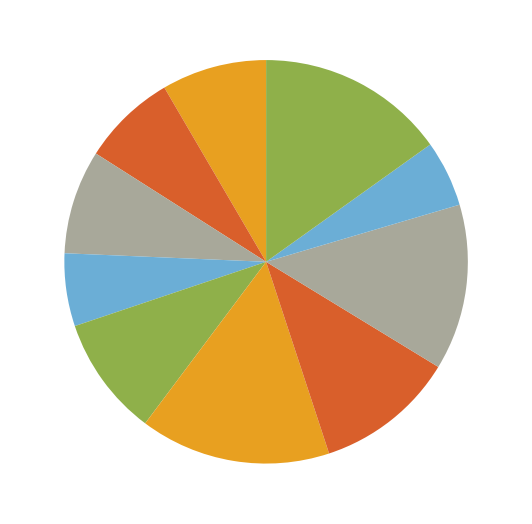

How many segments does this pie chart have?

10